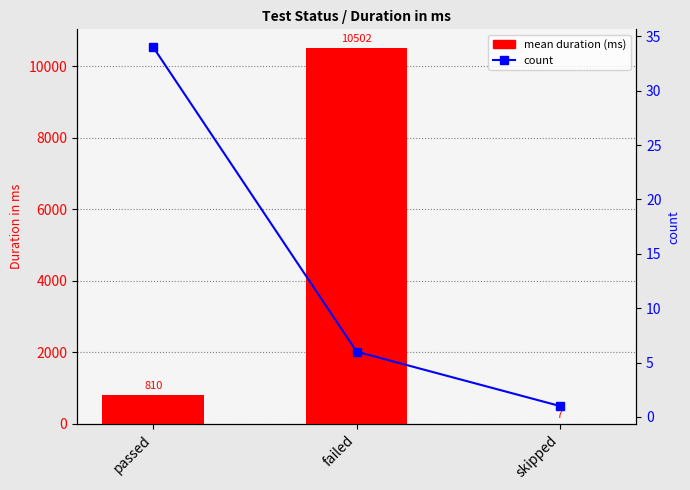

The count series shows 1.4 at skipped. True or false?

False